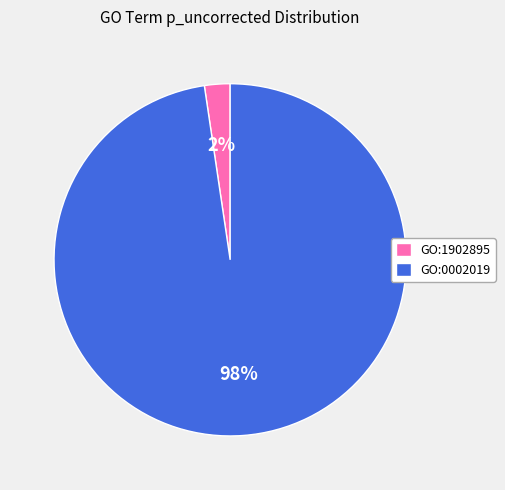

What is the majority slice?

GO:0002019